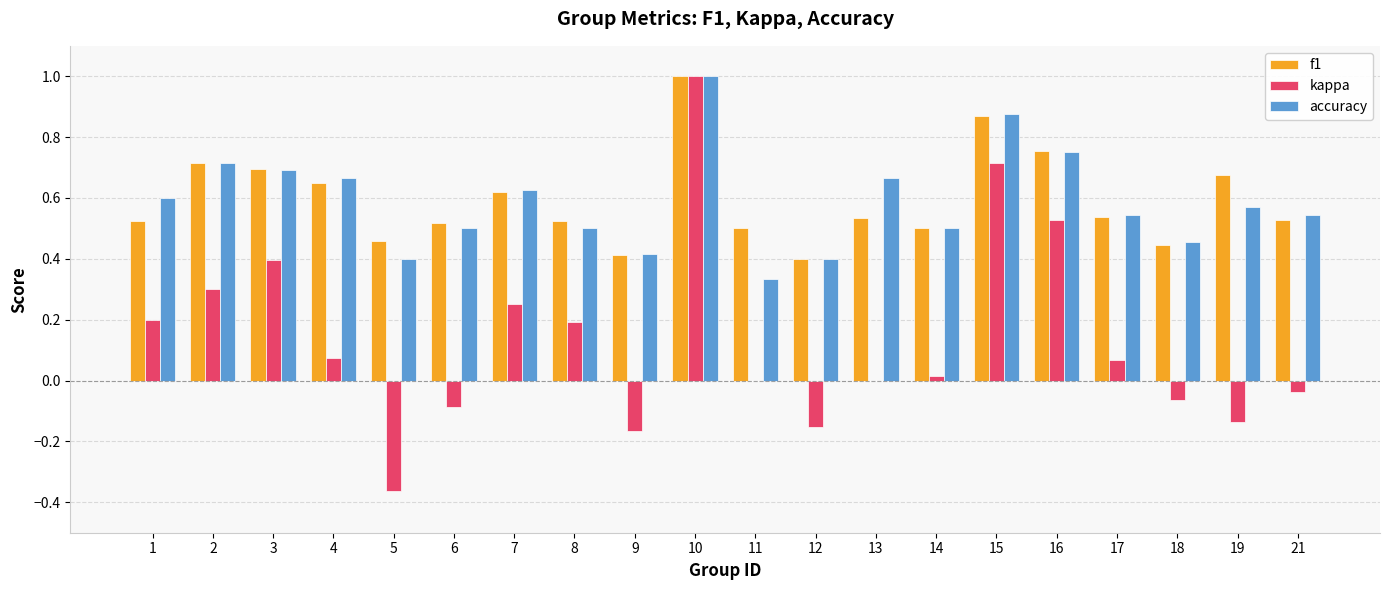

Between 2 and 9, which series saw the biggest shift?

kappa